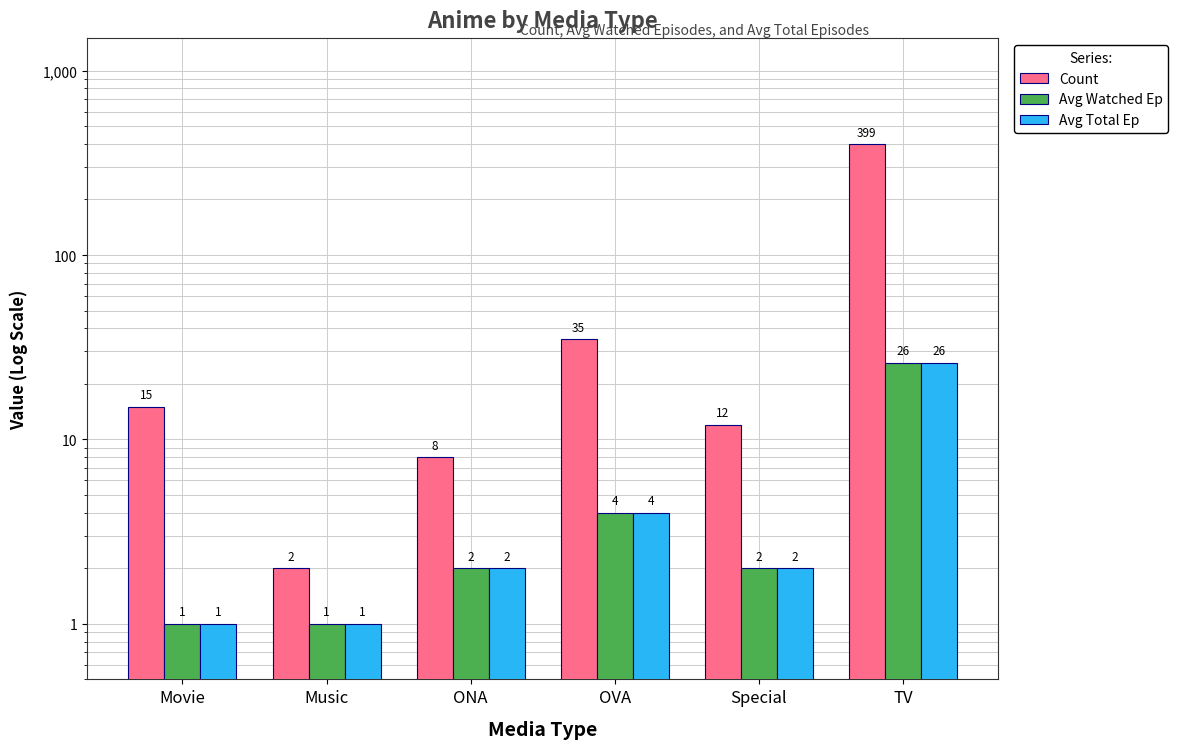

Which has a higher value, Movie or Special?

Movie